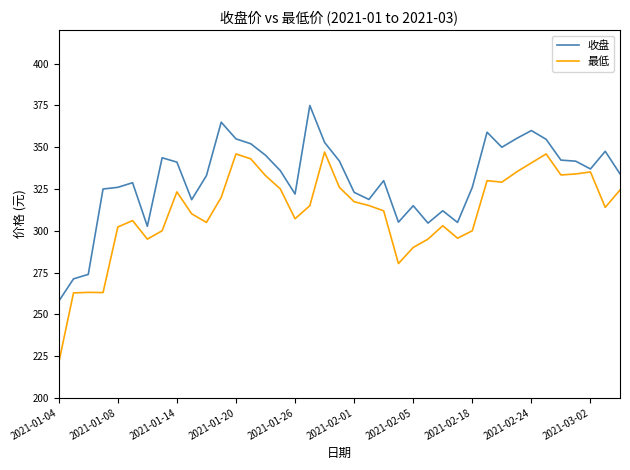

What is the highest value of the 最低 series?

347.1